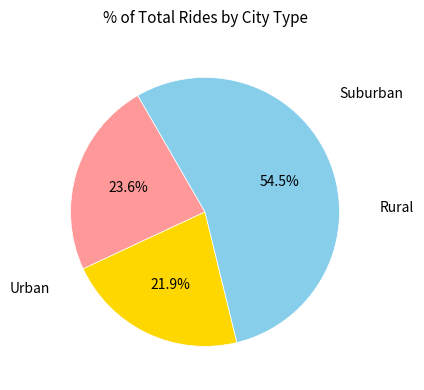

Does any single category account for the majority?

Yes